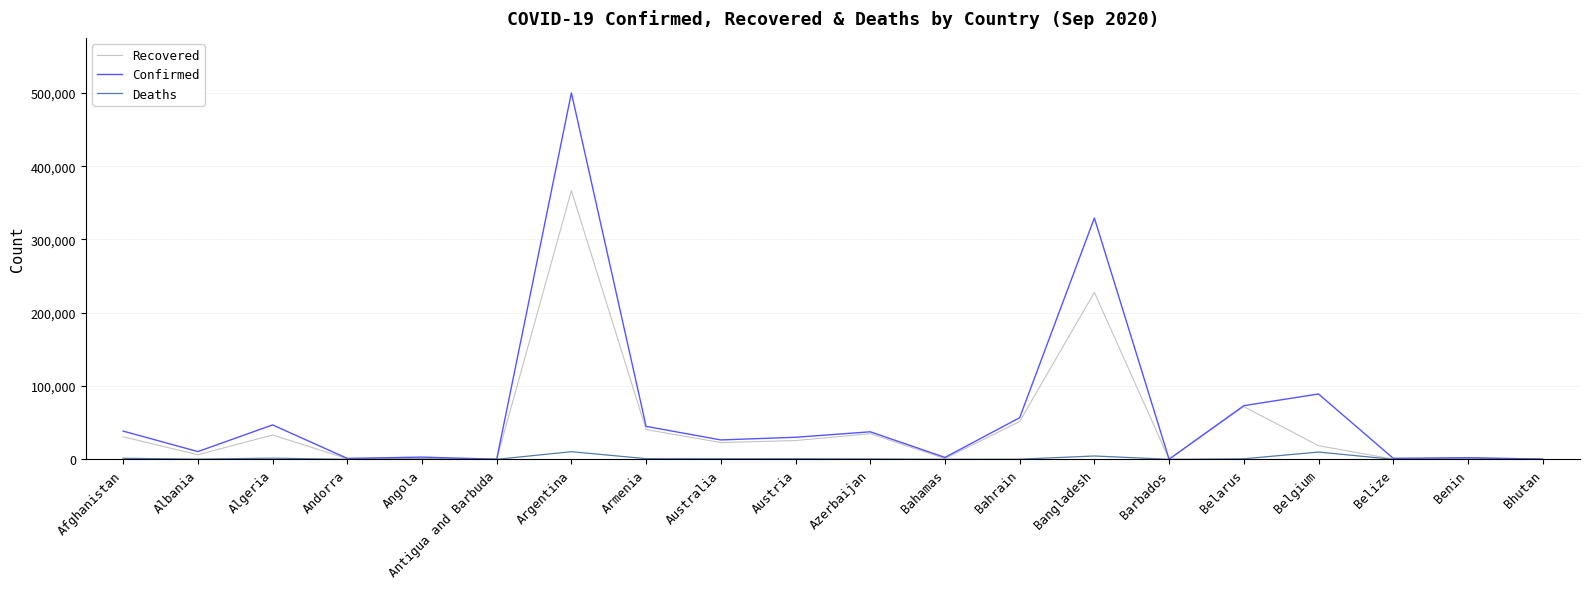

List the series in order of their peak value, highest first.

Confirmed, Recovered, Deaths